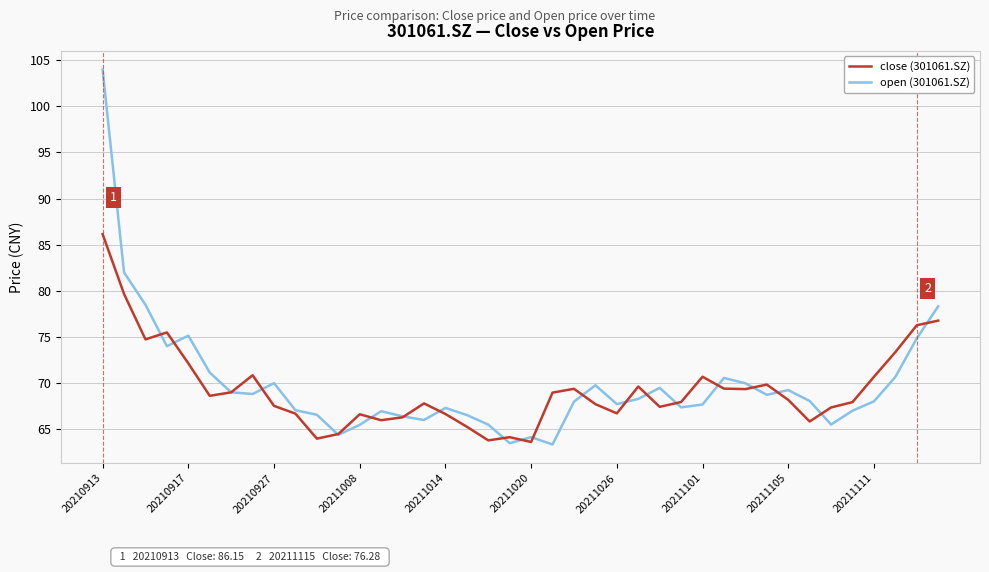

What is the highest value of the open (301061.SZ) series?

104.0